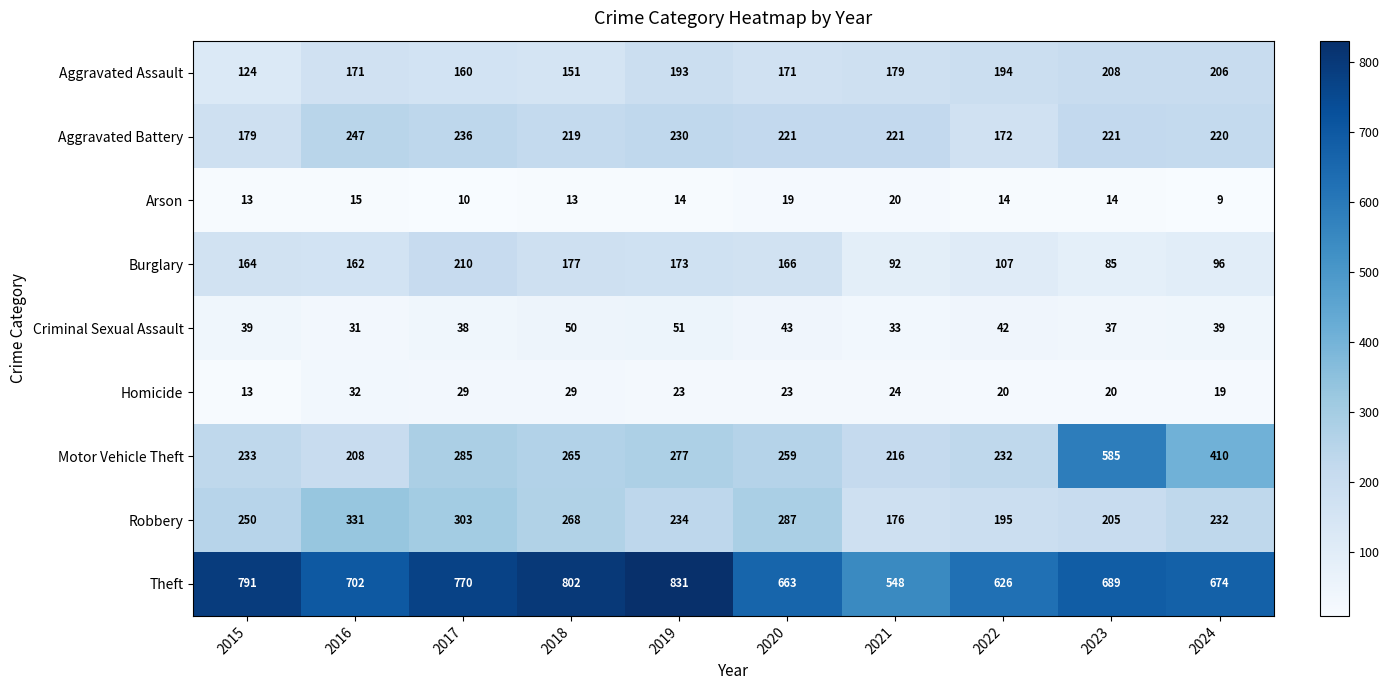

What is the average value of the Robbery series?

248